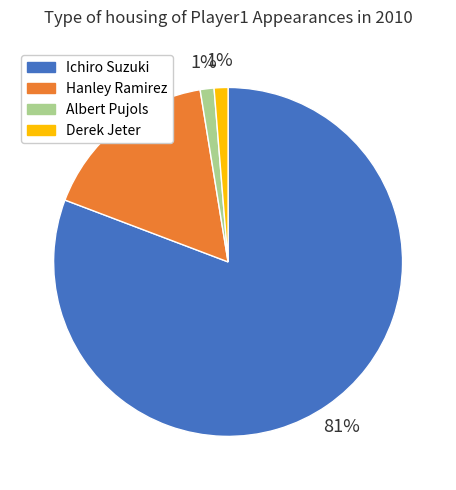

What is the ratio of the value at Ichiro Suzuki to the value at Hanley Ramirez?

4.8